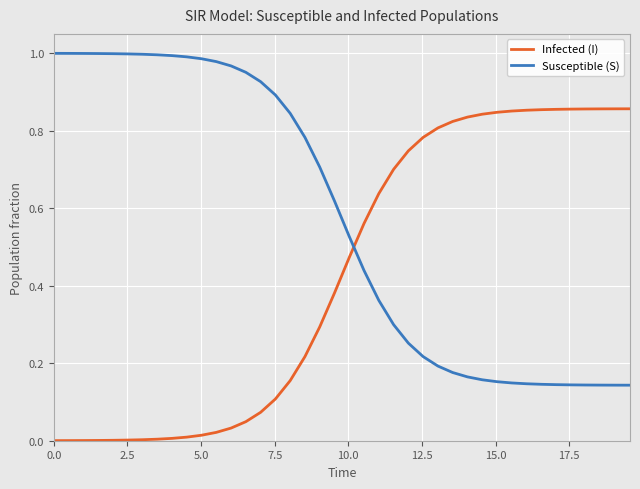

What are all the series names shown in the legend?

Infected (I), Susceptible (S)